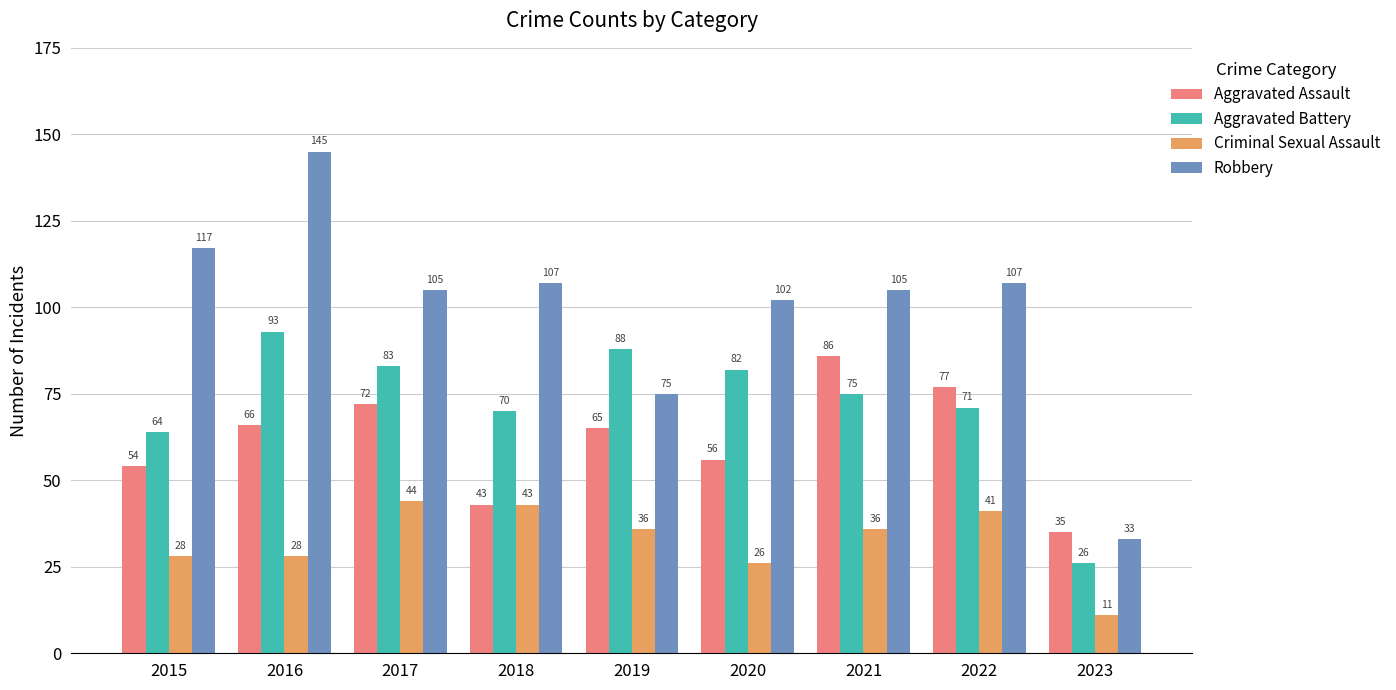

What is the average value of the Robbery series?

100